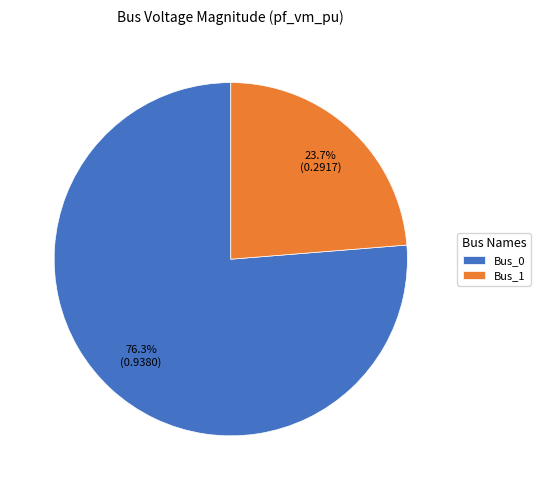

Which category has the biggest portion of the pie?

Bus_0